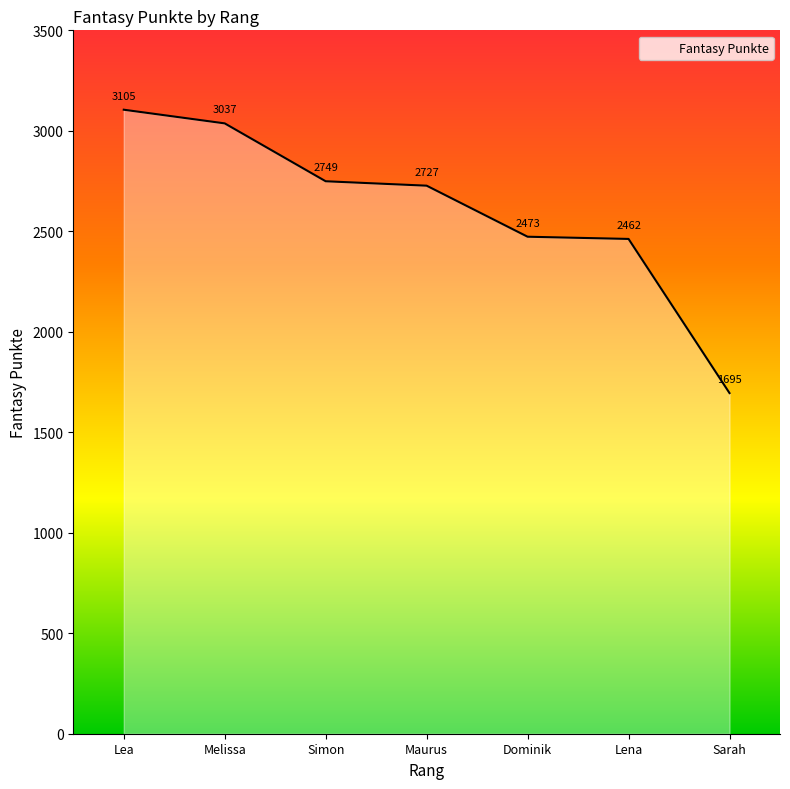

Reading right to left, transcribe all the data shown in this chart.

1695	2462	2473	2727	2749	3037	3105